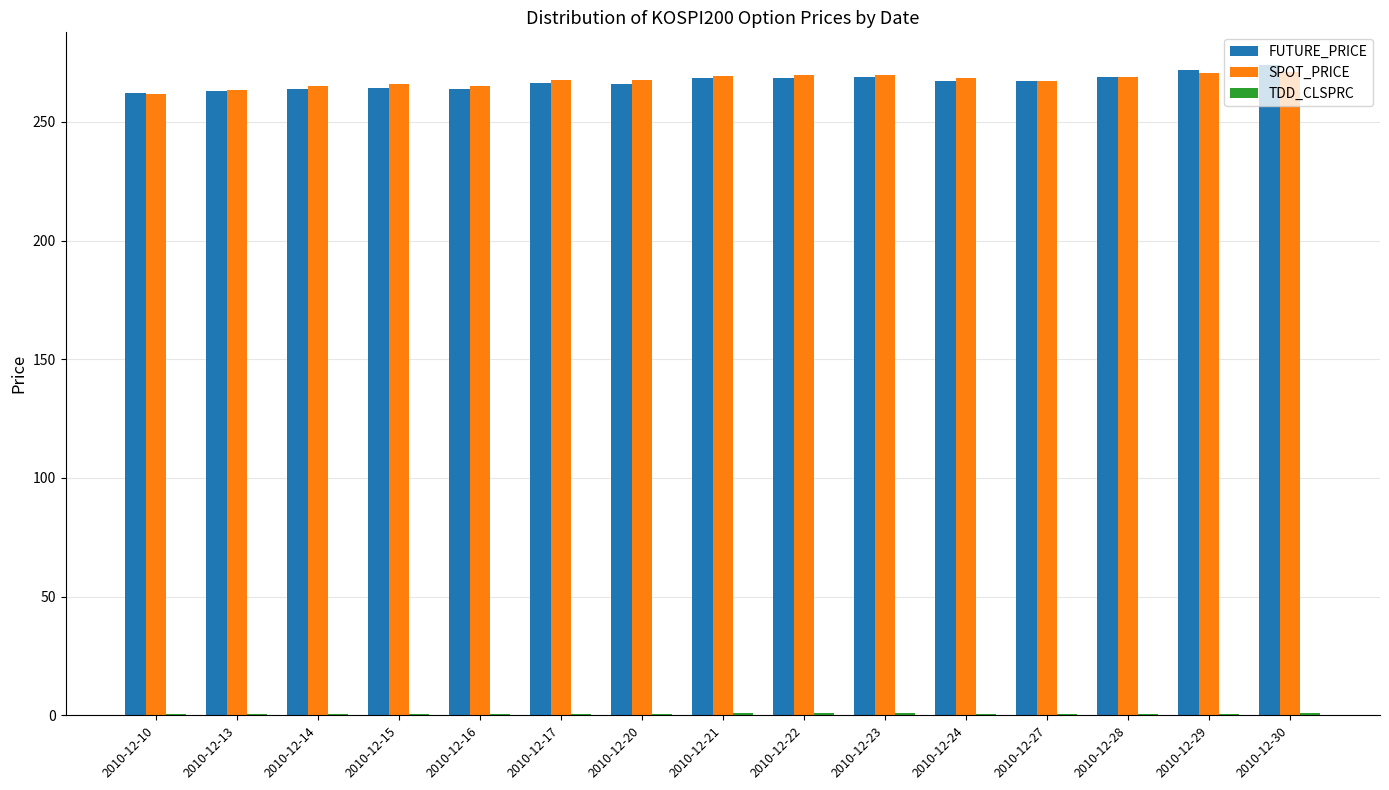

What is the maximum value shown in the chart?

274.0